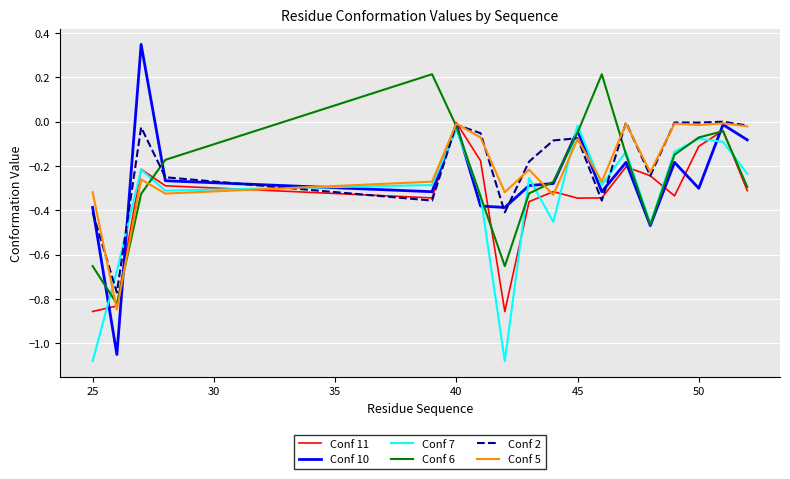

Which series has the largest range (max minus min)?

Conf 10